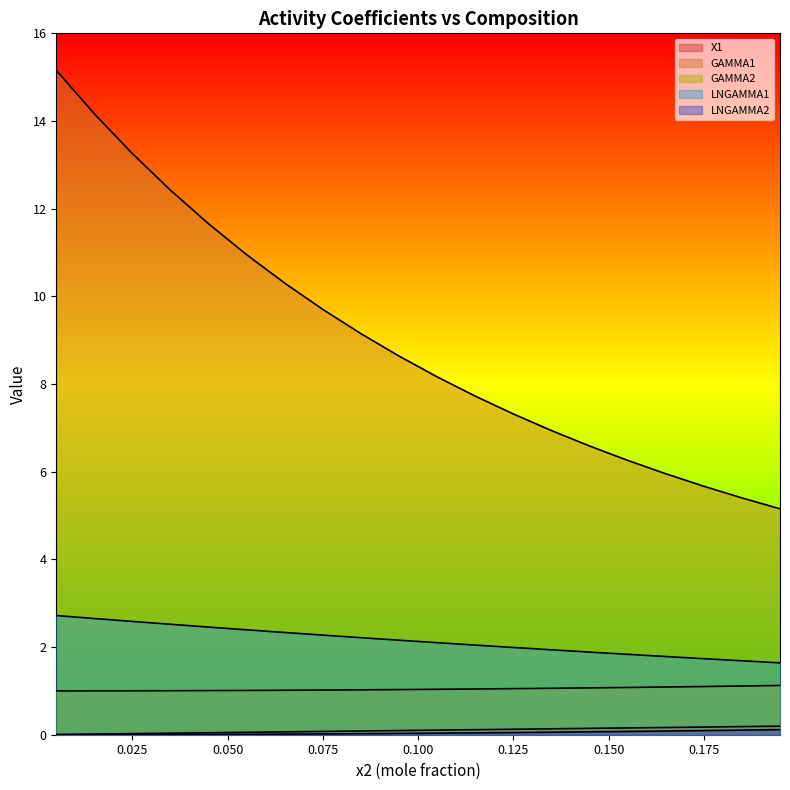

At which category does the chart reach its minimum across all series?

0.0049999999